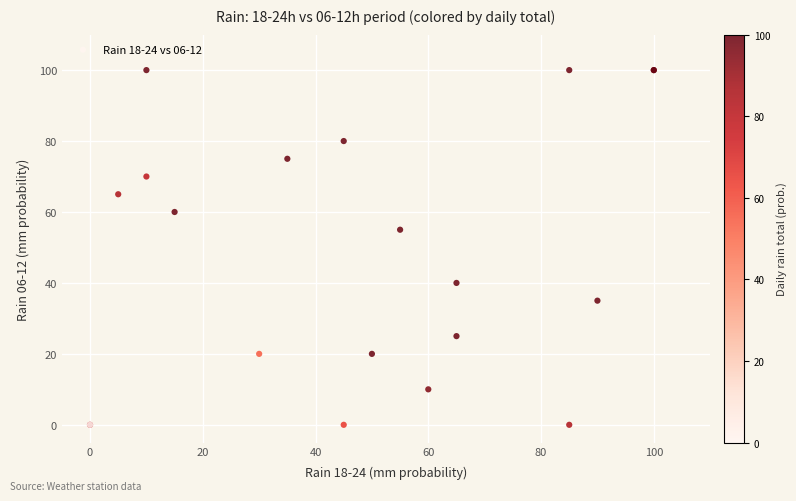

What Y value in the scatter plot is closest to 50?

55